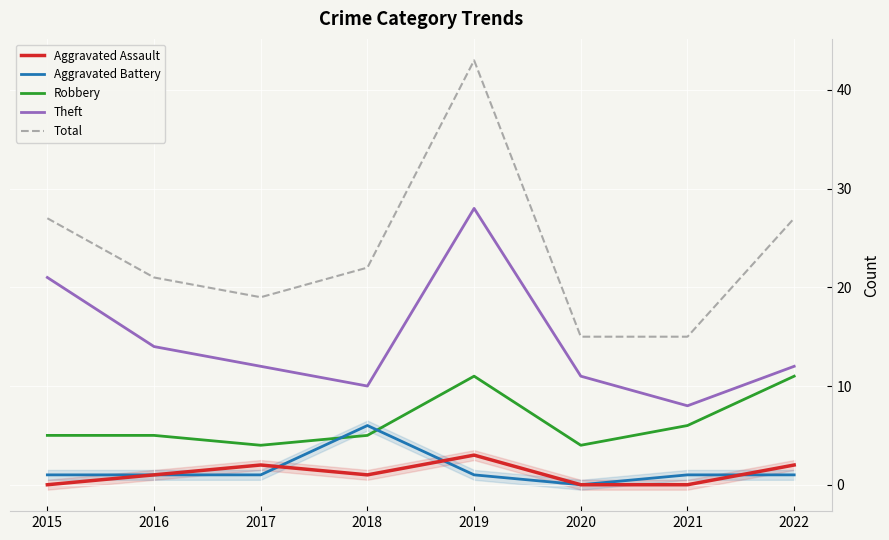

In Total, how many points are higher than both neighbors (excluding endpoints)?

1